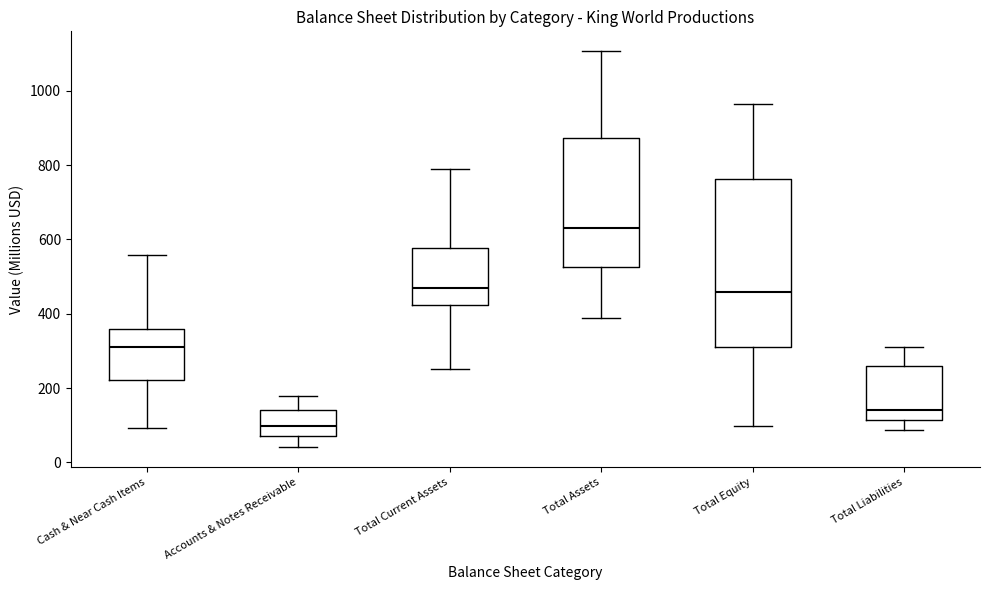

Comparing the boxes themselves (not the whiskers), which one is the tallest?

Total Equity